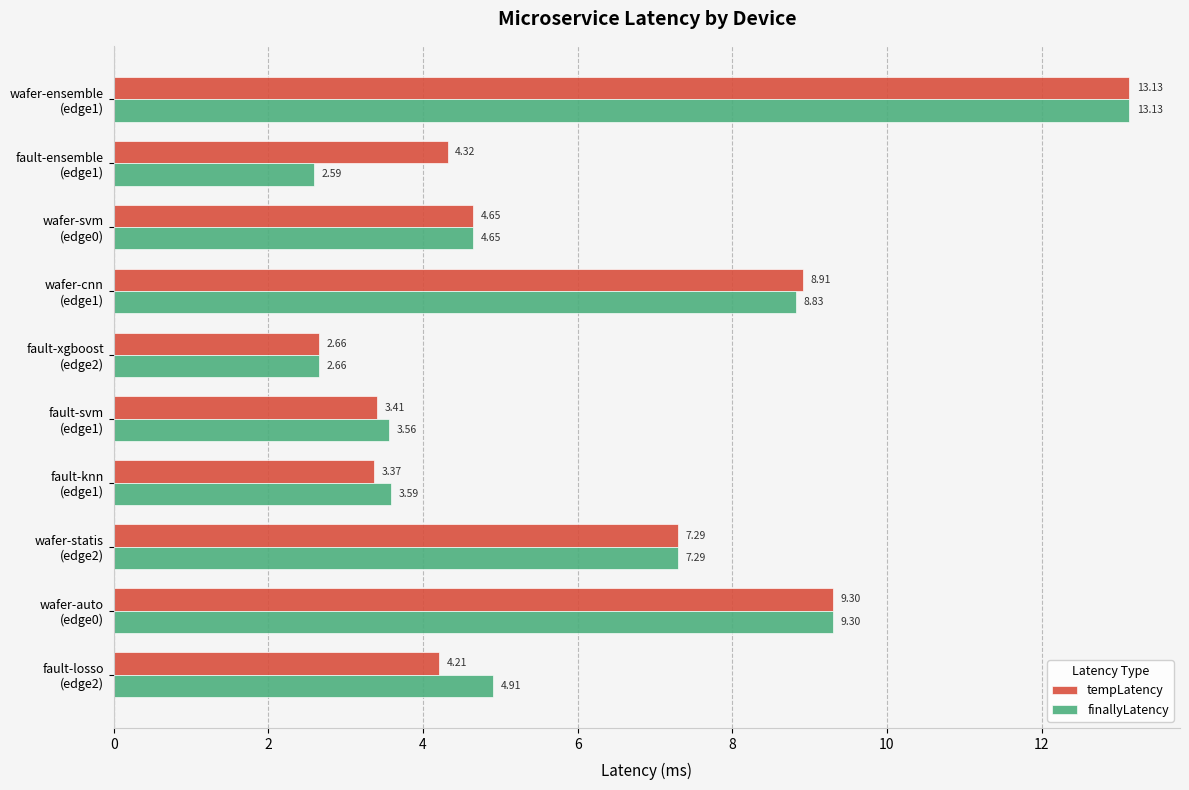

Which series has the widest spread of values?

finallyLatency